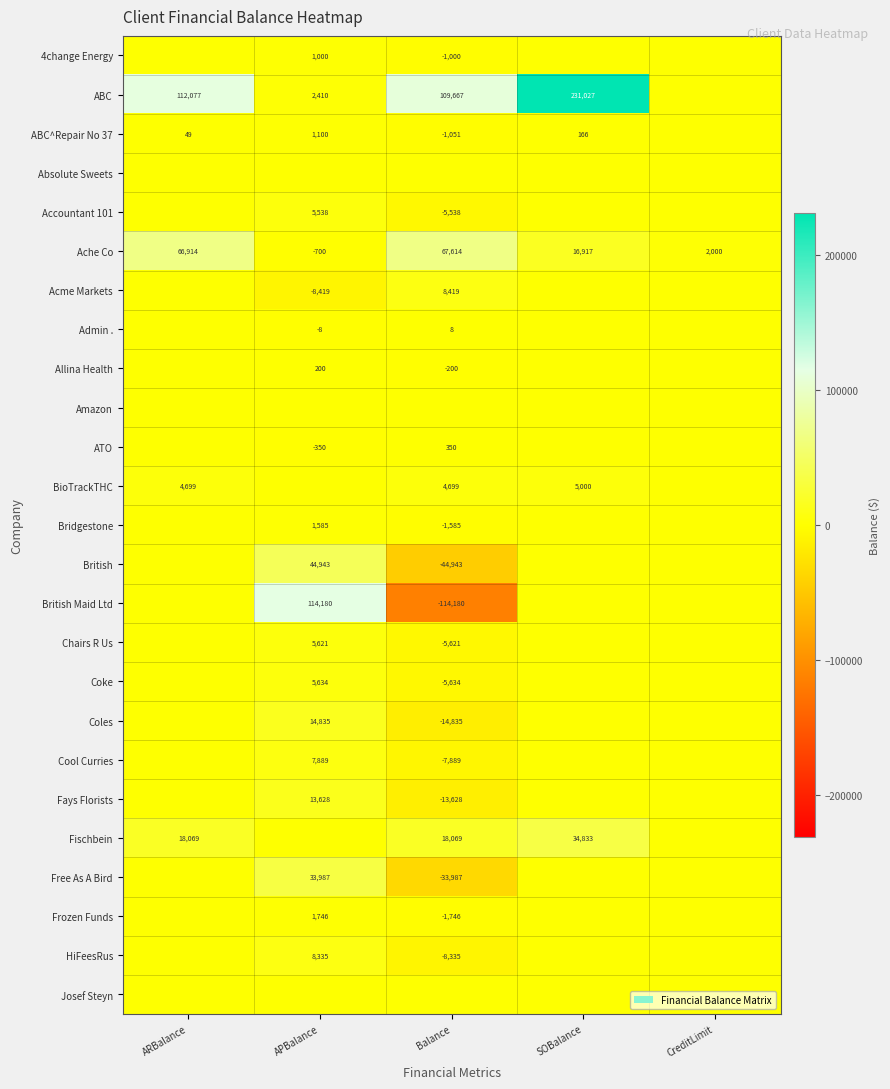

What is the average value of the Ache Co series?

30549